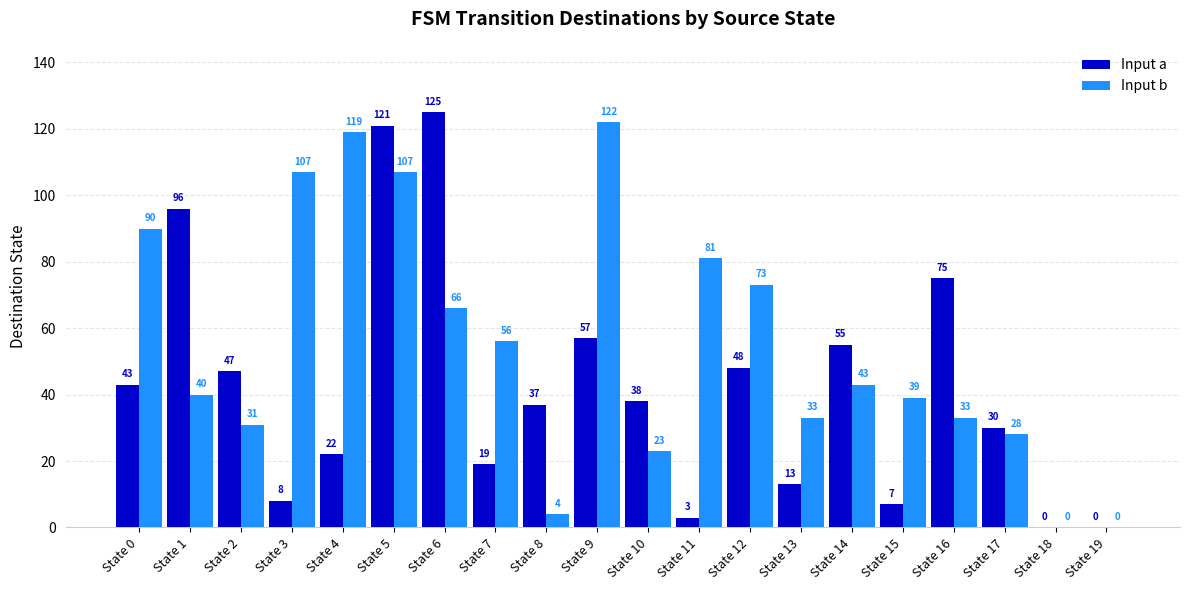

At which category is the sum across all series the highest?

State 5